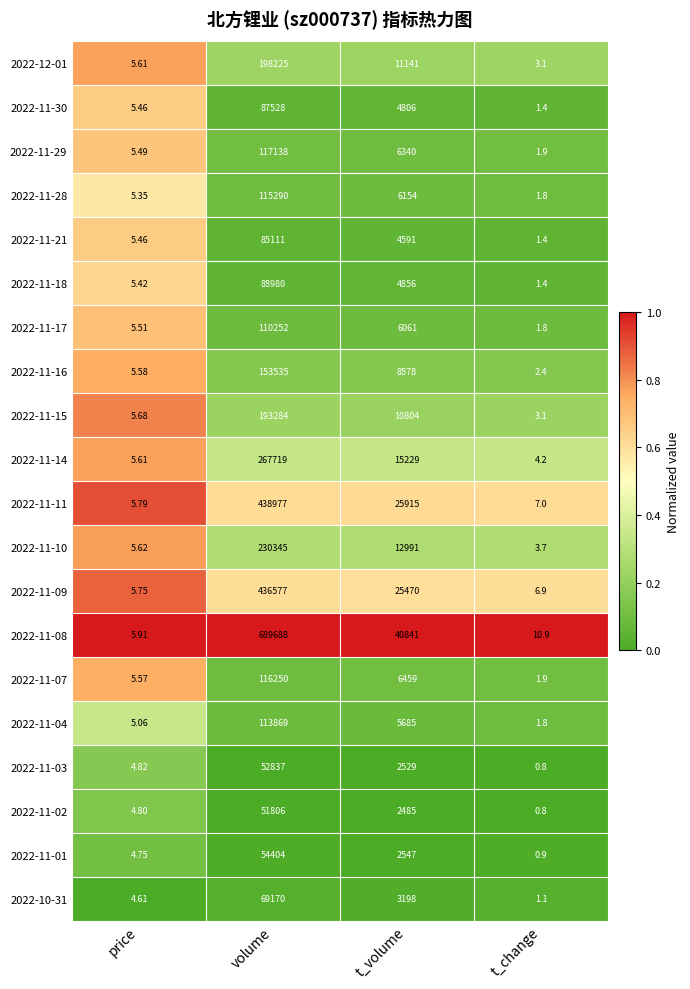

List the labels in order of 2022-11-02 value, smallest first.

t_change, price, t_volume, volume